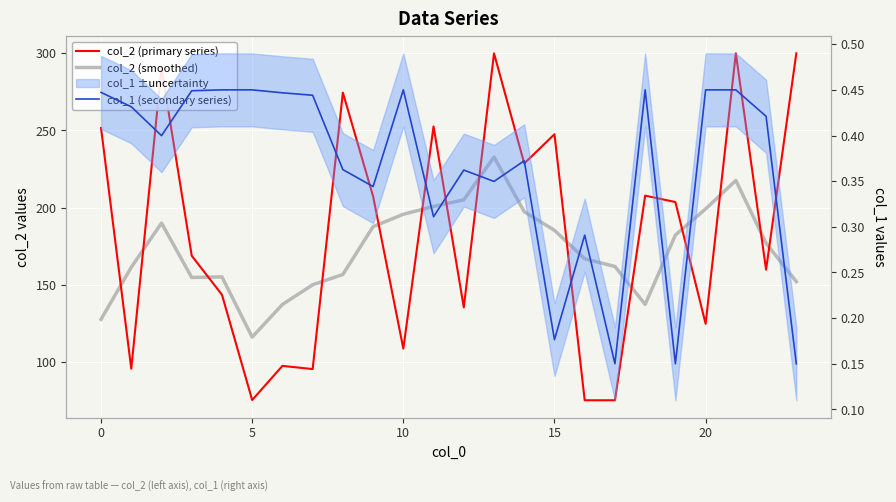

The col_2 (primary series) series shows 75.0 at 16. True or false?

True